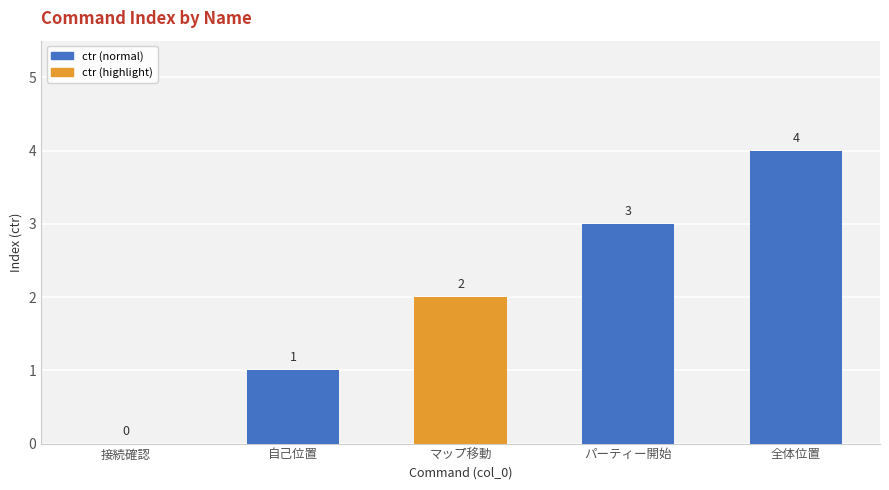

Are the bars horizontal?

No